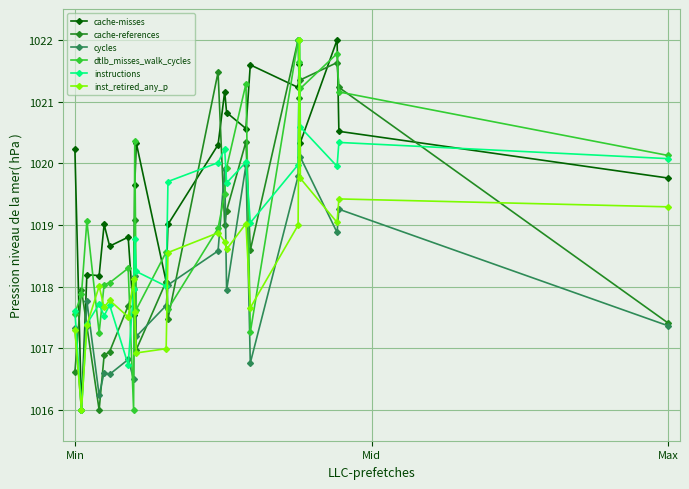

Which series has the largest total across all categories?

cache-misses